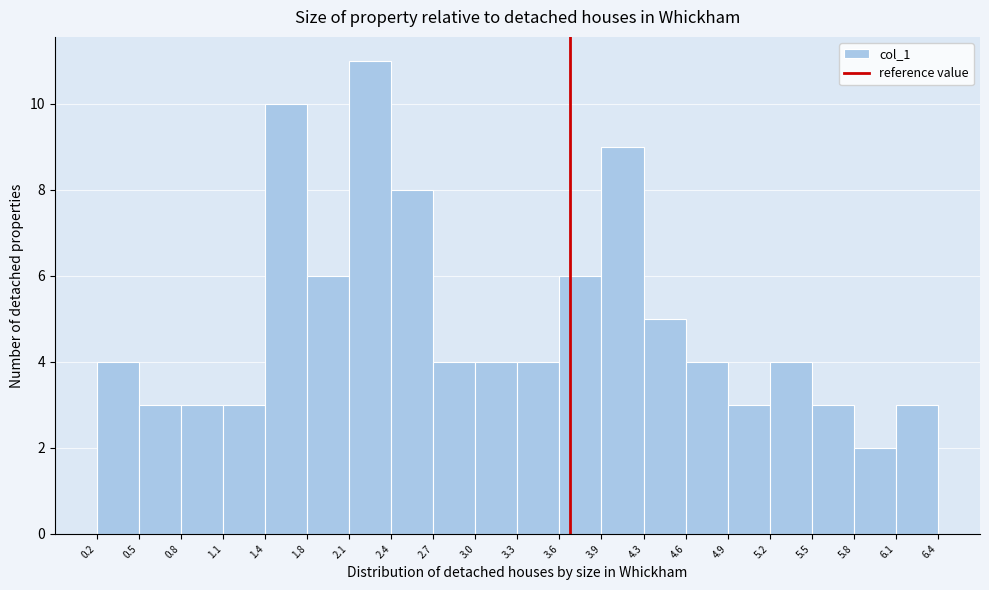

Reading left to right, transcribe this chart: for each bar, give the range it covers on the x-axis and its height. The values are not printed on the chart, so give them approximately, as read against the axis.

0.2 to 0.5: 4
0.5 to 0.8: 3
0.8 to 1.1: 3
1.1 to 1.4: 3
1.4 to 1.8: 10
1.8 to 2.1: 6
2.1 to 2.4: 11
2.4 to 2.7: 8
2.7 to 3.0: 4
3.0 to 3.3: 4
3.3 to 3.6: 4
3.6 to 3.9: 6
3.9 to 4.3: 9
4.3 to 4.6: 5
4.6 to 4.9: 4
4.9 to 5.2: 3
5.2 to 5.5: 4
5.5 to 5.8: 3
5.8 to 6.1: 2
6.1 to 6.4: 3